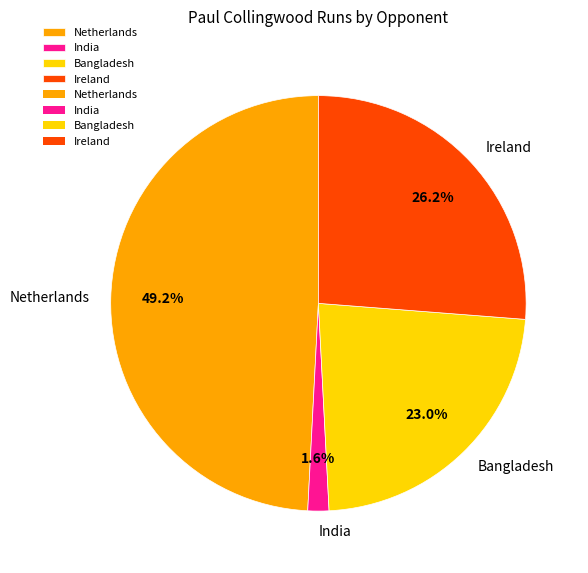

Between Bangladesh and Ireland, which is larger?

Ireland